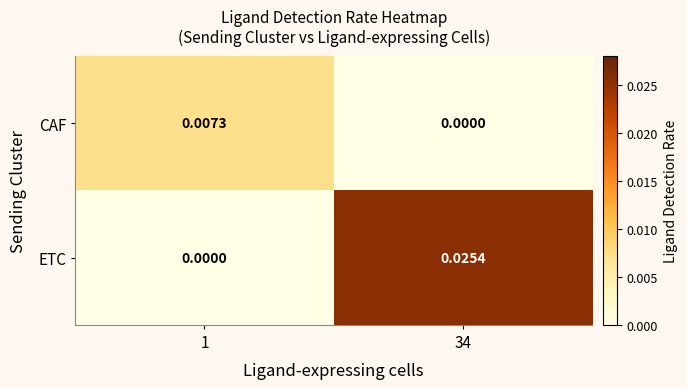

Rank the series by their average value, from lowest to highest.

CAF, ETC